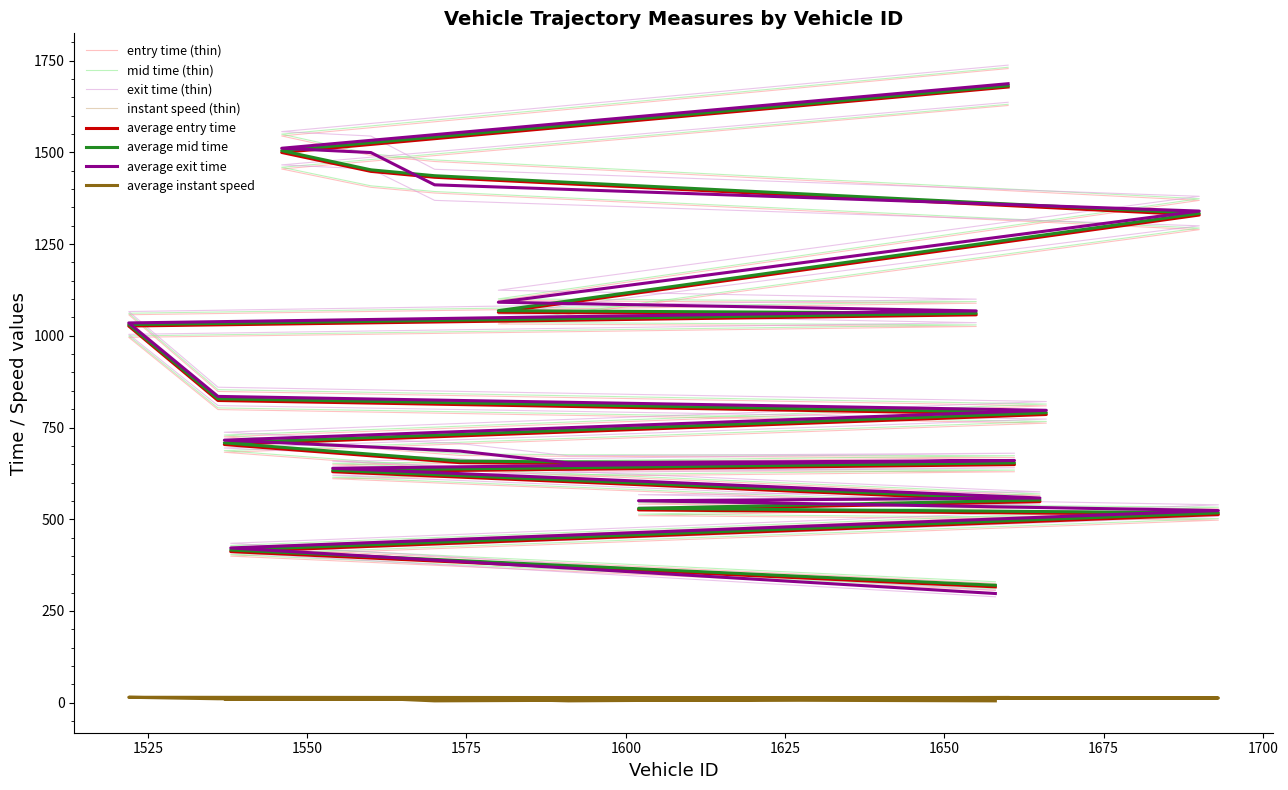

What is the label of the 16th point from the right?

1665